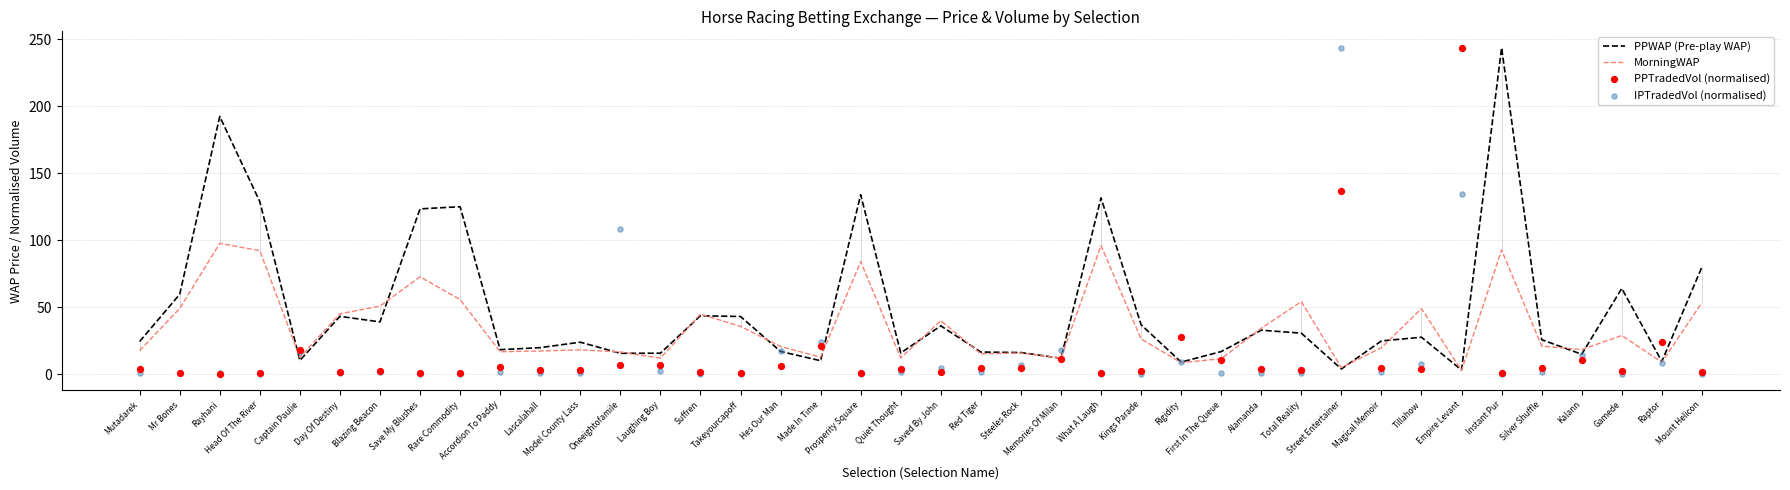

Which series has the largest total across all categories?

PPWAP (Pre-play WAP)